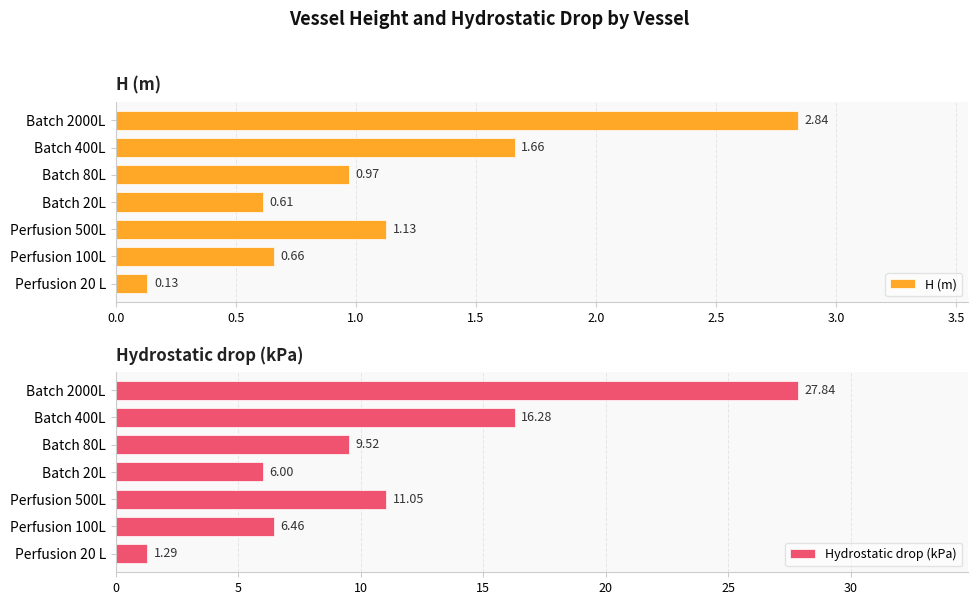

What is the difference between the maximum and minimum values in the H (m) series?

2.7